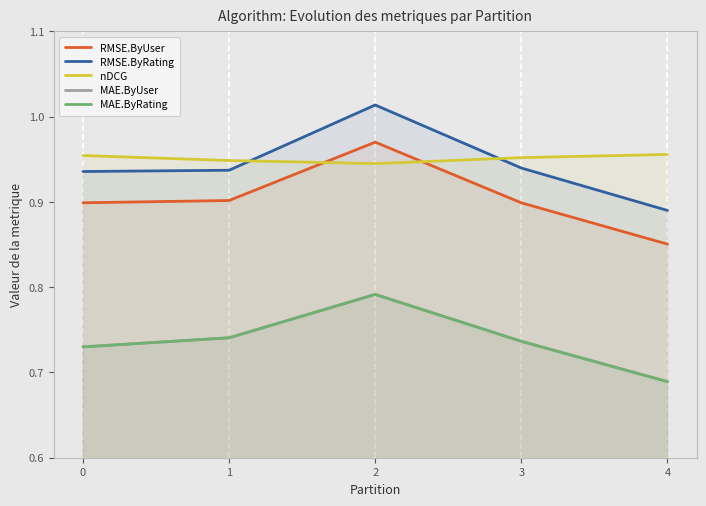

Reading left to right, transcribe all the data shown in this chart.

RMSE.ByUser: 0=0.9	1=0.9	2=1.0	3=0.9	4=0.9
RMSE.ByRating: 0=0.9	1=0.9	2=1.0	3=0.9	4=0.9
nDCG: 0=1.0	1=0.9	2=0.9	3=1.0	4=1.0
MAE.ByUser: 0=0.7	1=0.7	2=0.8	3=0.7	4=0.7
MAE.ByRating: 0=0.7	1=0.7	2=0.8	3=0.7	4=0.7